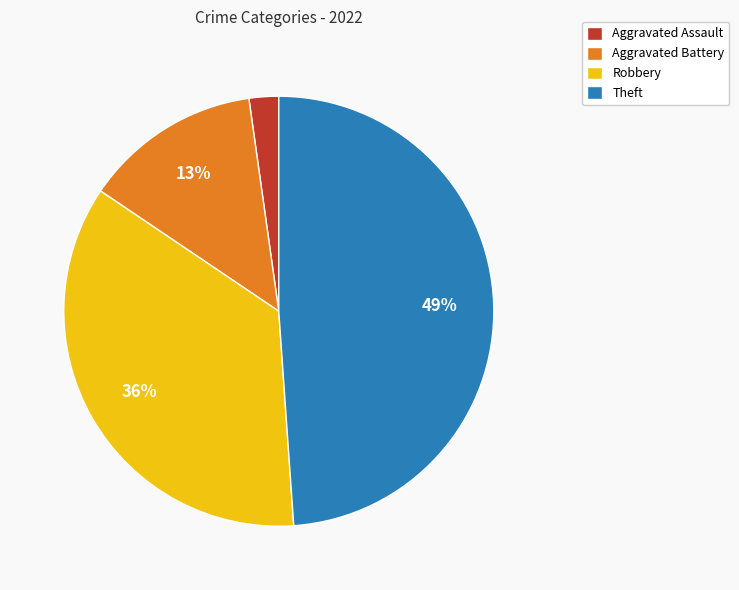

Which has a higher value, Aggravated Assault or Theft?

Theft